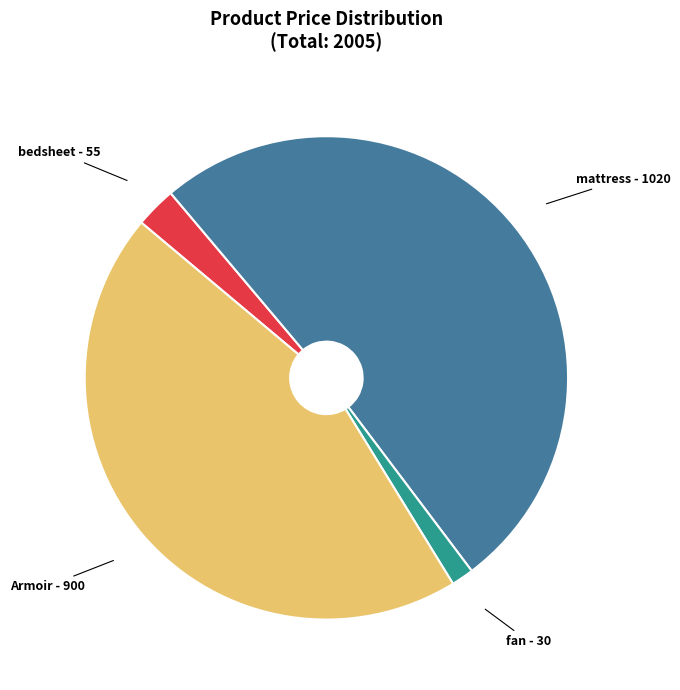

Which has a higher value, Armoir or mattress?

mattress